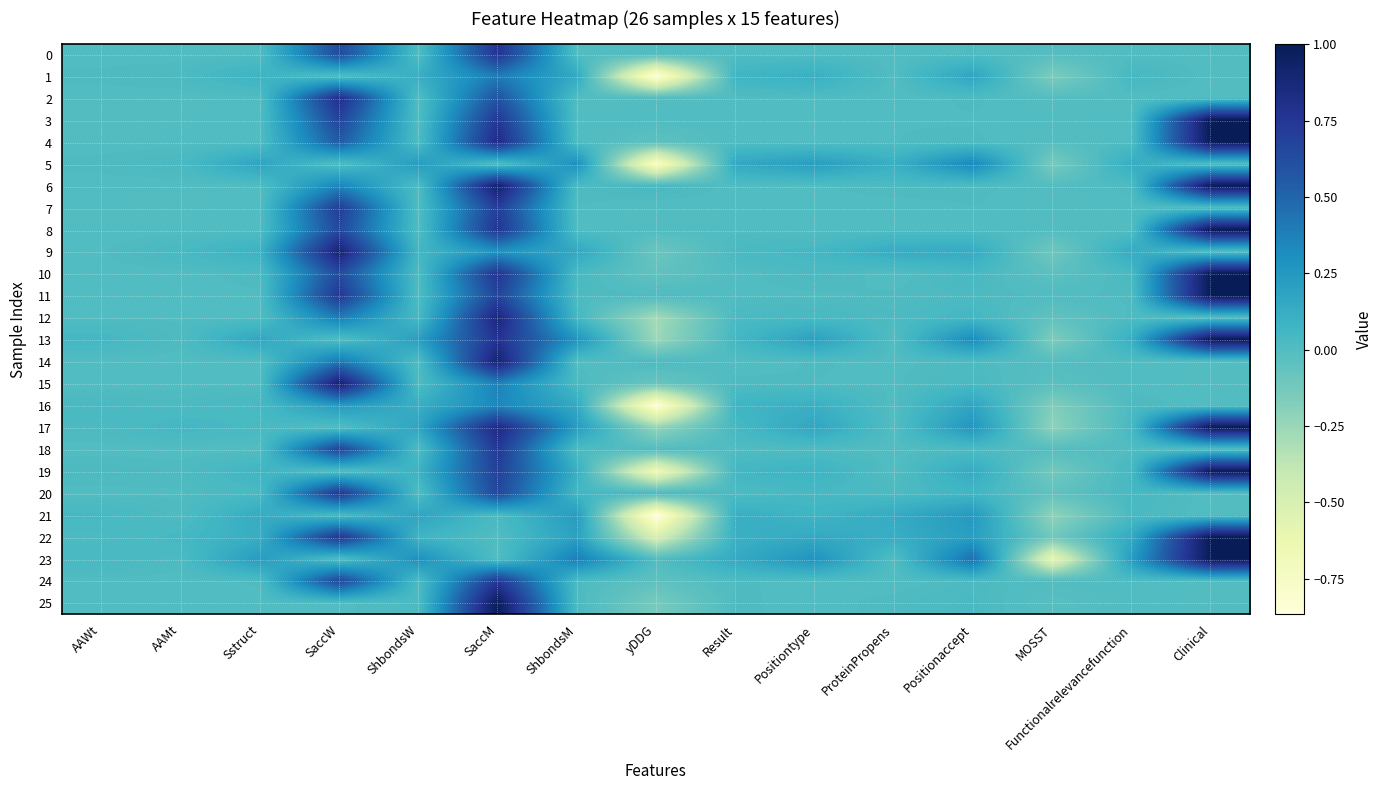

At how many categories does at least one series exceed 0?

15